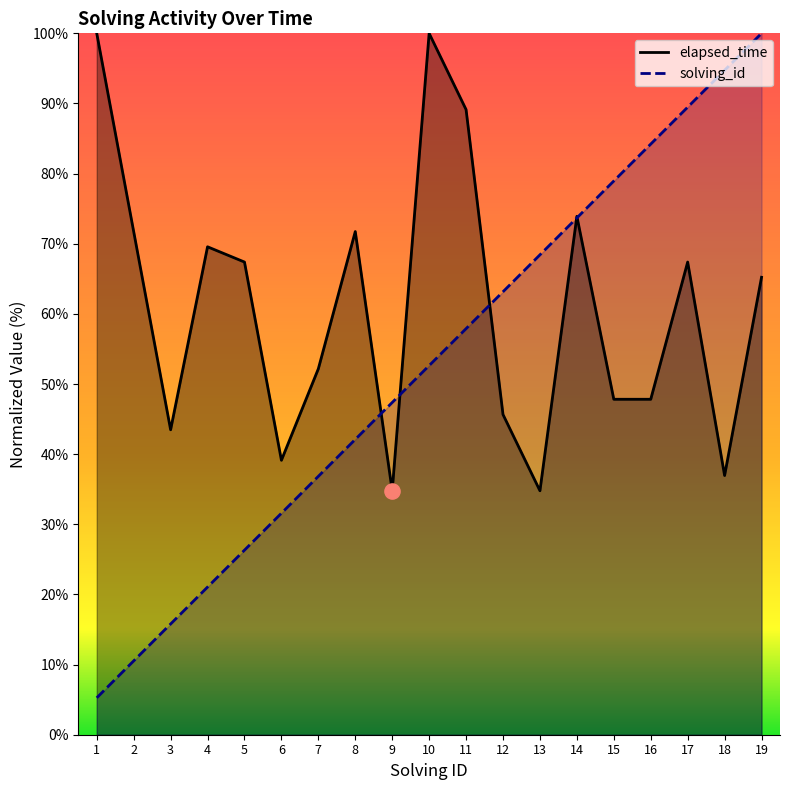

Which series contains the highest Y value?

solving_id